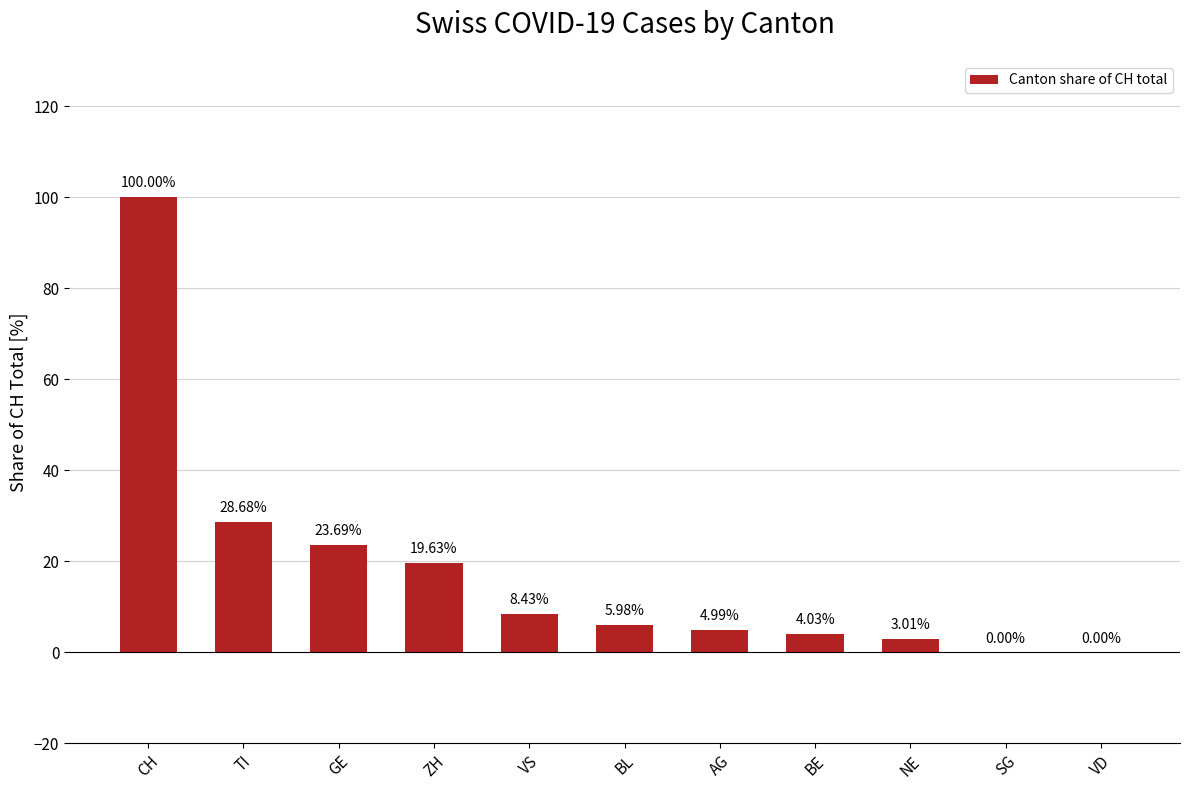

What is the change in value from ZH to VS?

-11.2